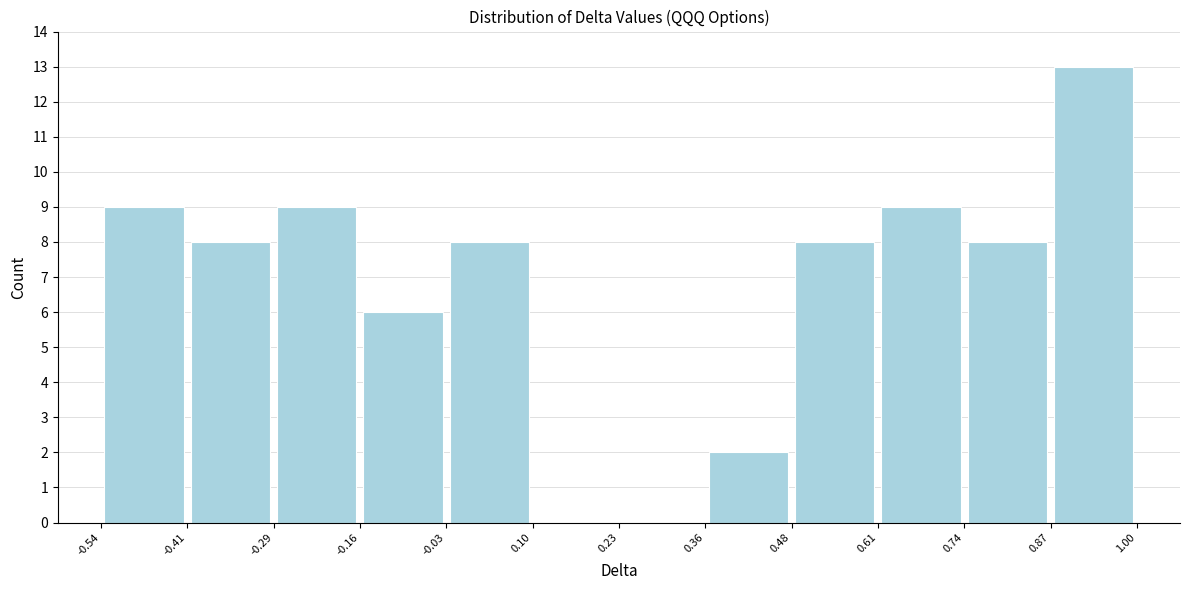

What is the height of the bar covering -0.29 to -0.16 on the x-axis? The values are not printed on the chart, so give them approximately, as read against the axis.

9